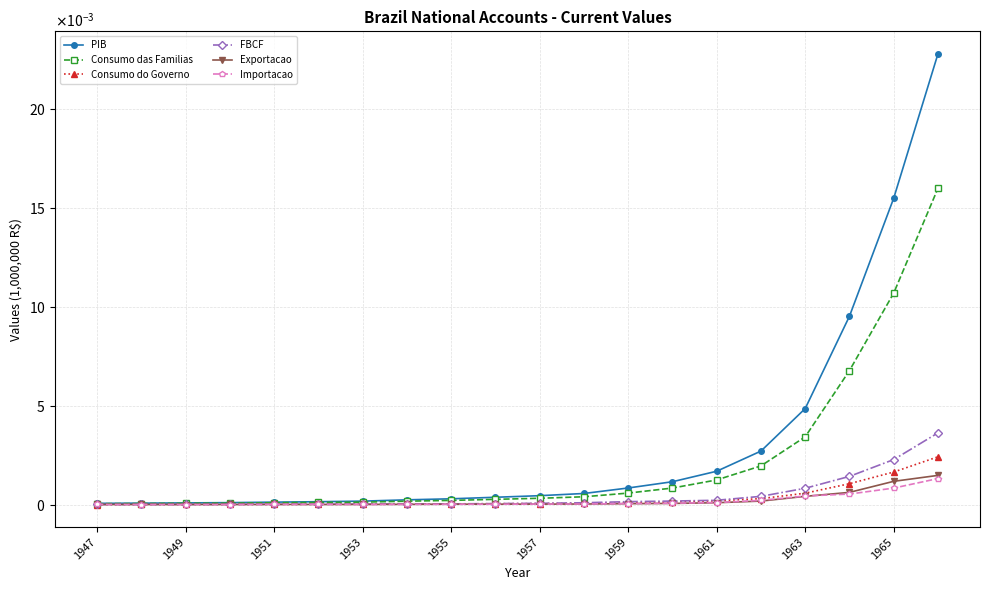

How many interior local valleys does the FBCF series have?

1